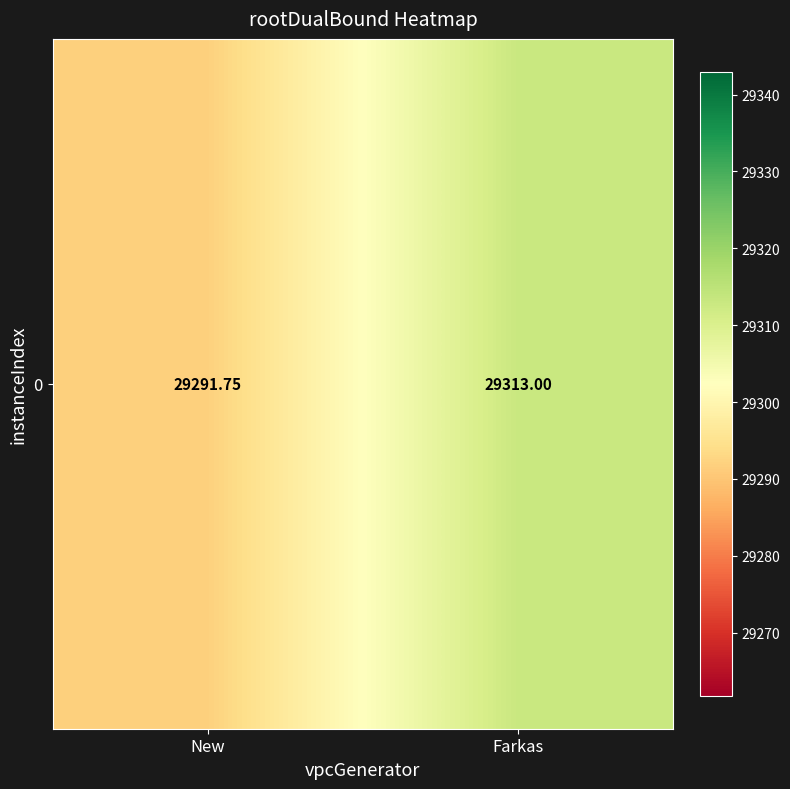

What is the change in value from New to Farkas?

+21.2